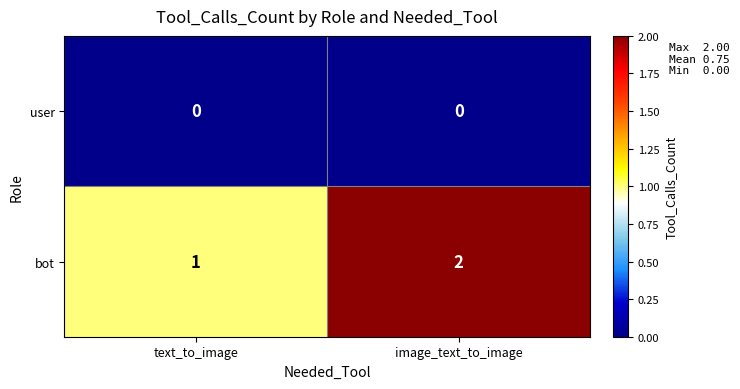

What is the sum of all bot values?

3